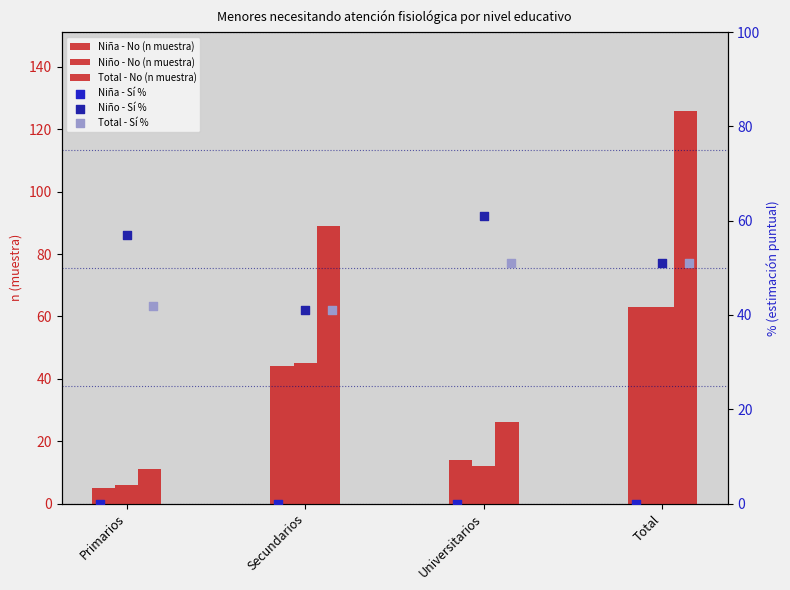

What is the total value across all series at Universitarios?

164